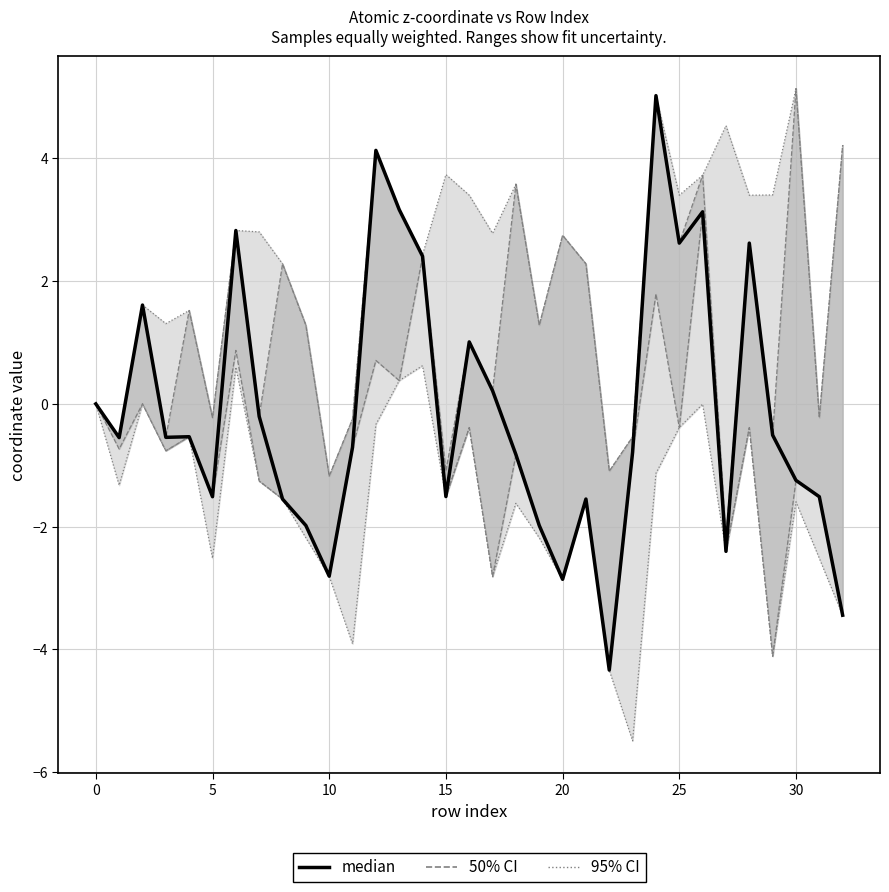

How many lines are shown in the chart?

1